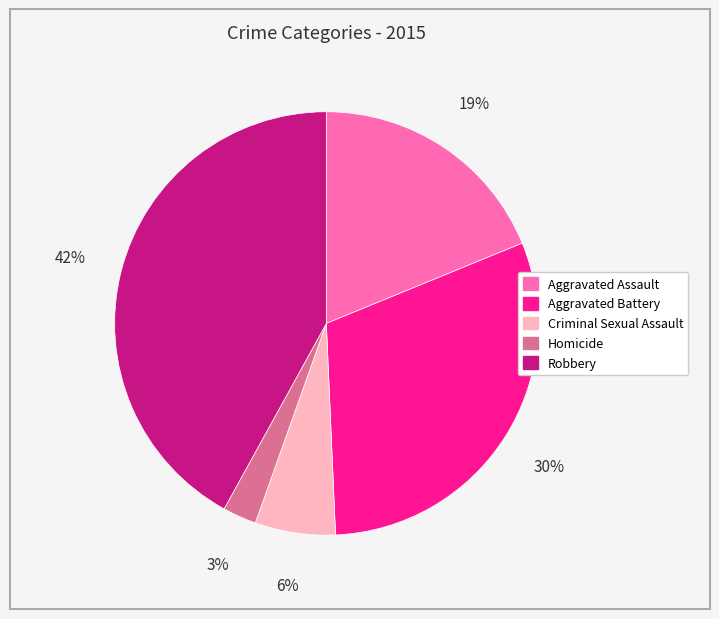

Is it true that Criminal Sexual Assault is 1% of the pie?

False